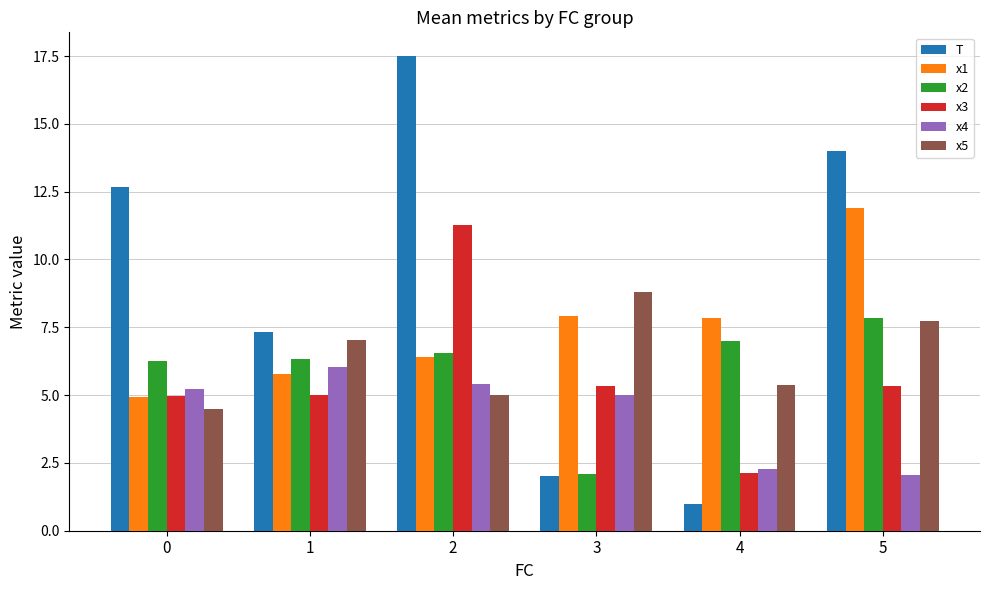

What is the approximate value of T at 1?

7.3